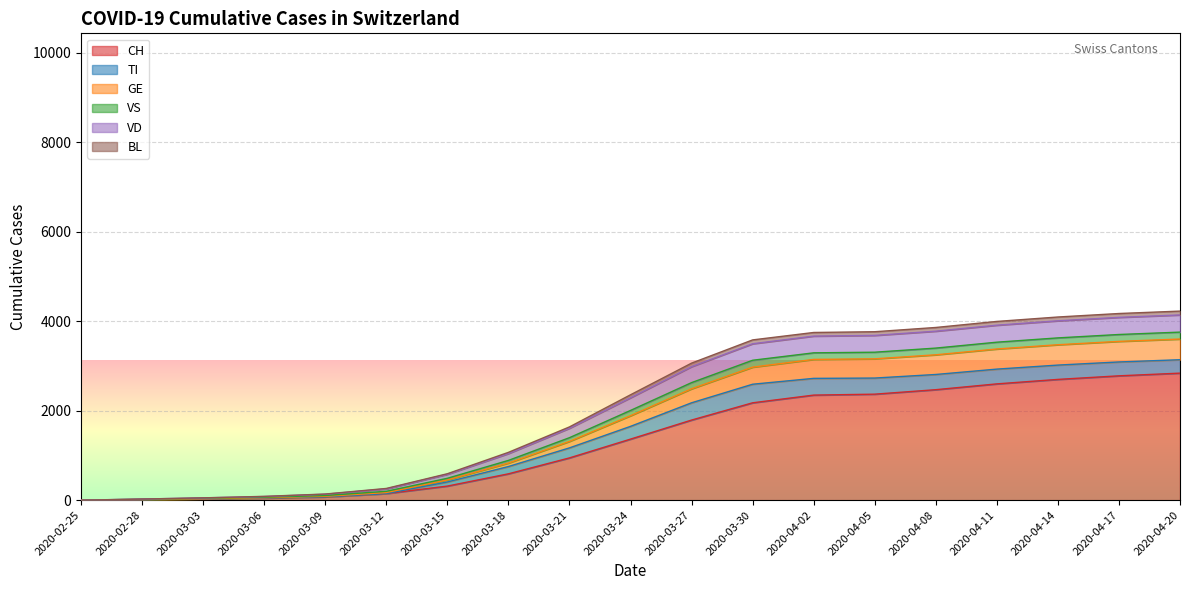

What is the highest value of the CH series?

2840